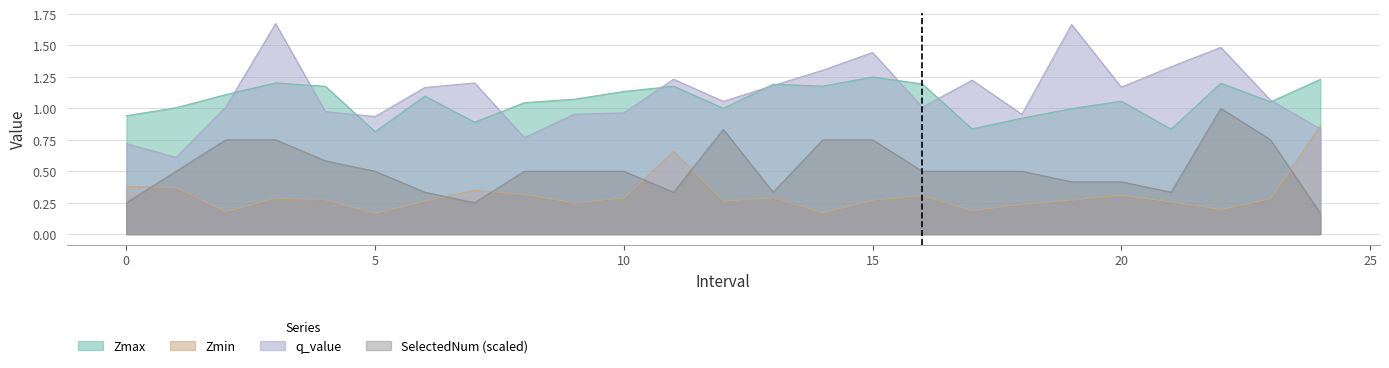

Rank the categories by Zmax value from lowest to highest.

5, 21, 17, 7, 18, 0, 19, 12, 1, 8, 23, 20, 9, 6, 2, 10, 4, 11, 14, 13, 16, 22, 3, 24, 15